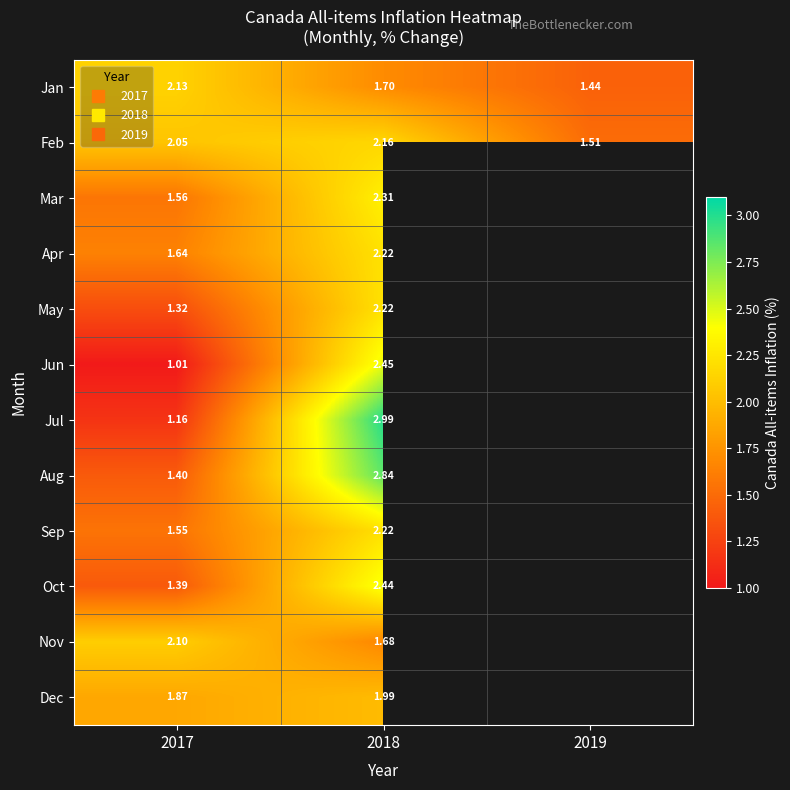

Which series changed the most between 2017 and 2018?

Jul